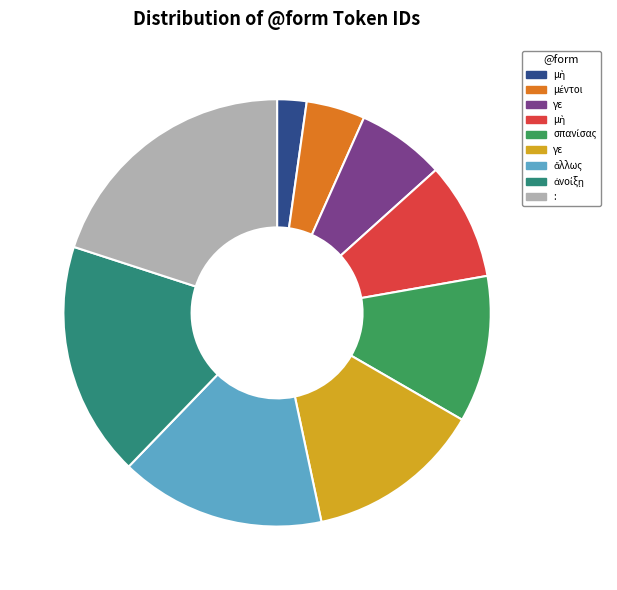

How many slices are in this pie chart?

9